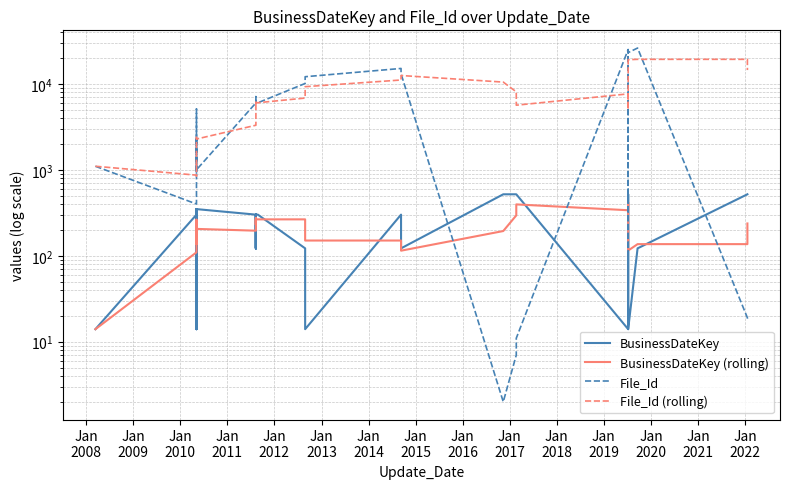

Does the chart have visible grid lines?

Yes